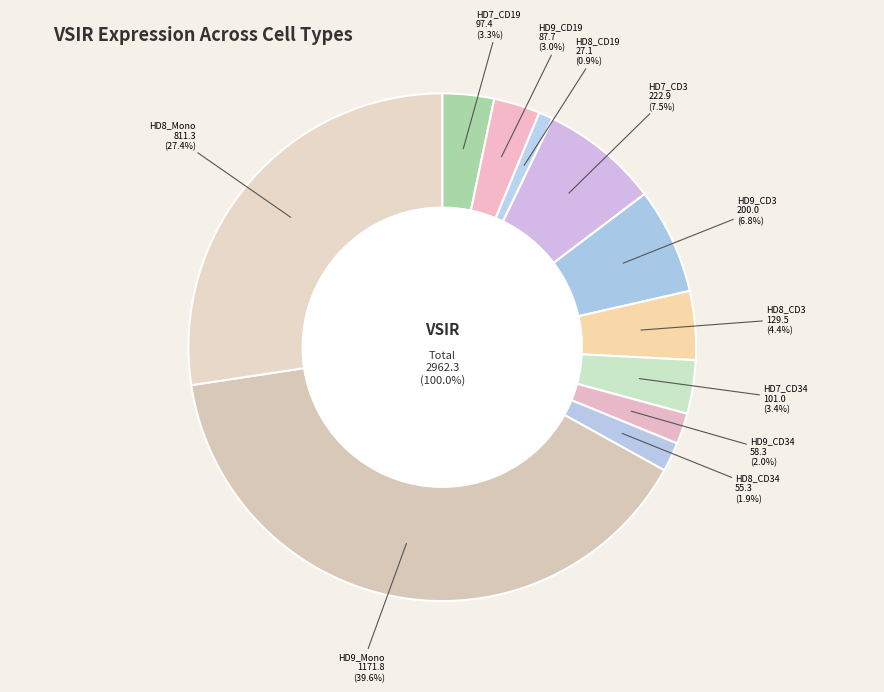

Which category has the biggest portion of the pie?

HD9_Mono